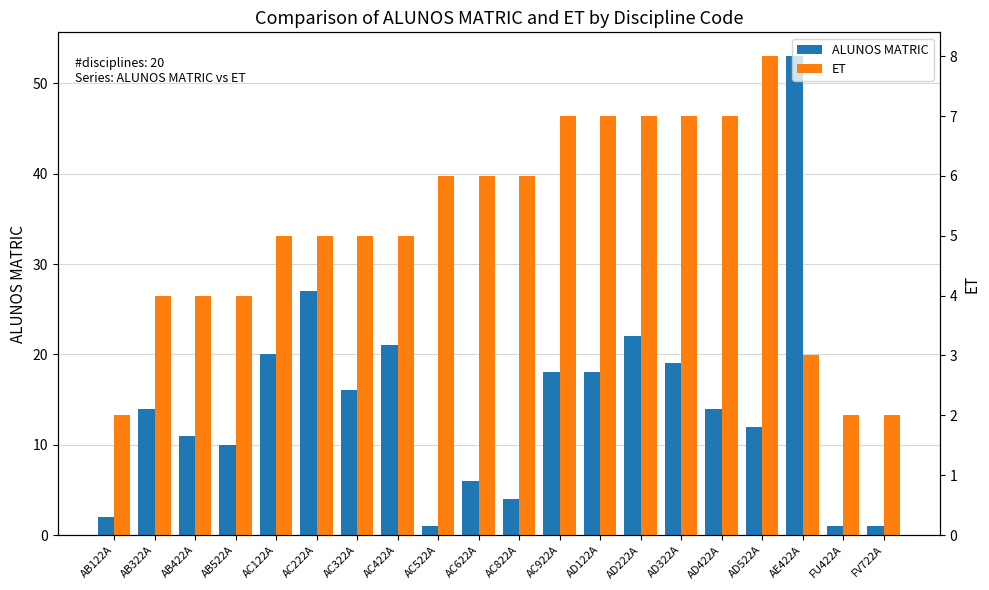

At how many categories does at least one series exceed 33?

1